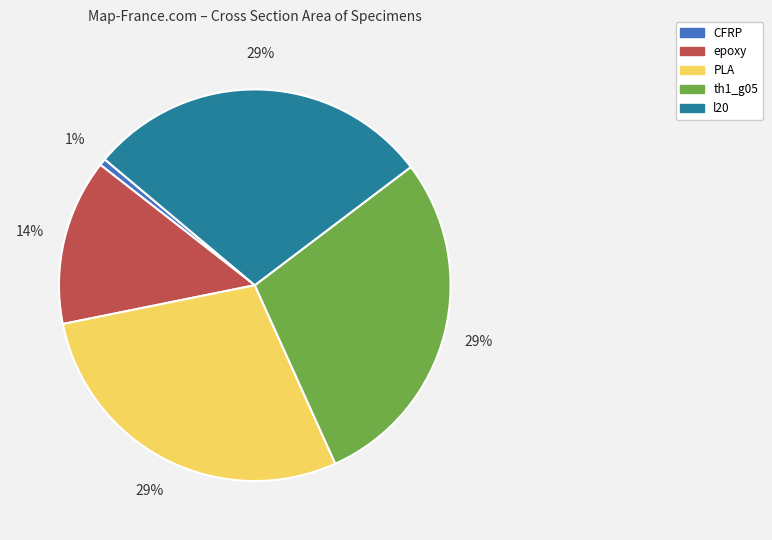

Does epoxy represent more than half of the total?

No